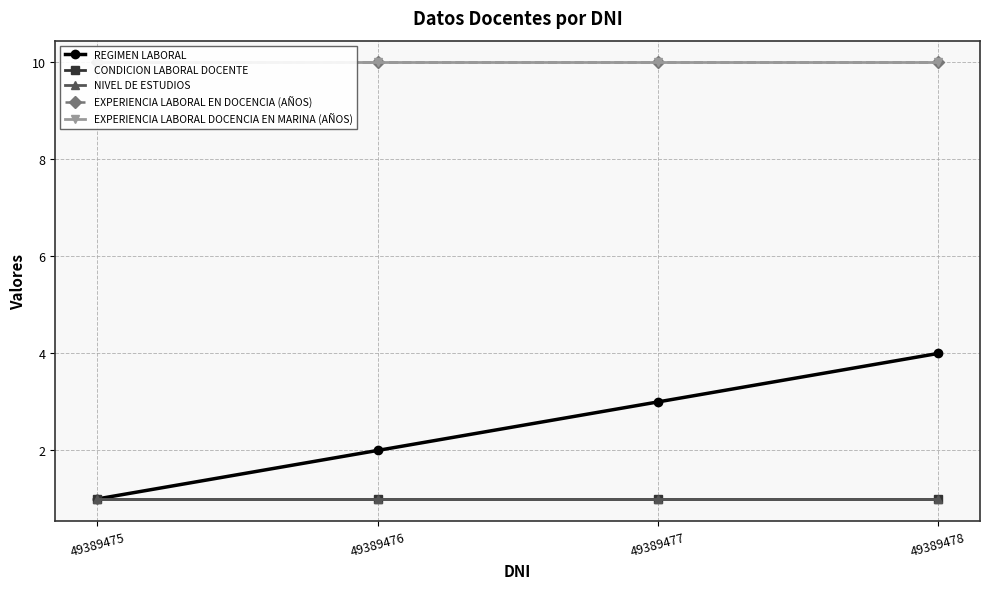

True or false: NIVEL DE ESTUDIOS and EXPERIENCIA LABORAL DOCENCIA EN MARINA (AÑOS) cross at least once.

False